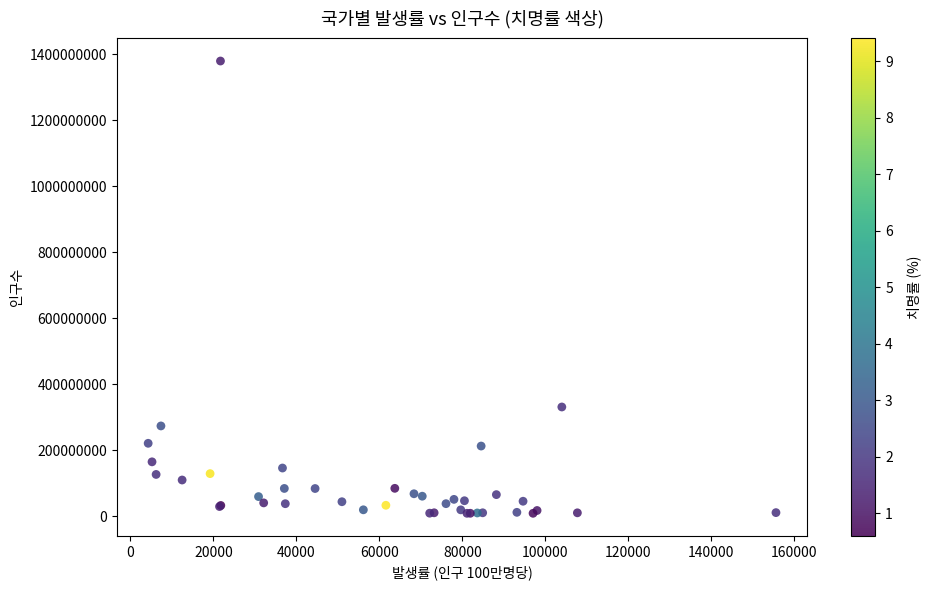

What Y value in the scatter plot is closest to 694329503?

331002651